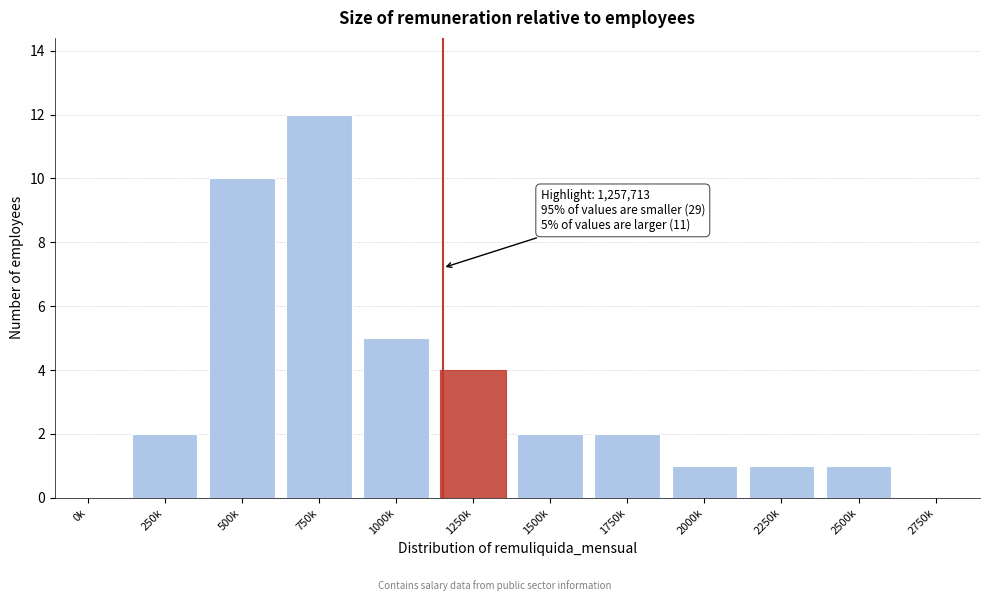

Reading left to right, list all the values displayed in this chart.

0k=0	250k=2	500k=10	750k=12	1000k=5	1250k=4	1500k=2	1750k=2	2000k=1	2250k=1	2500k=1	2750k=0